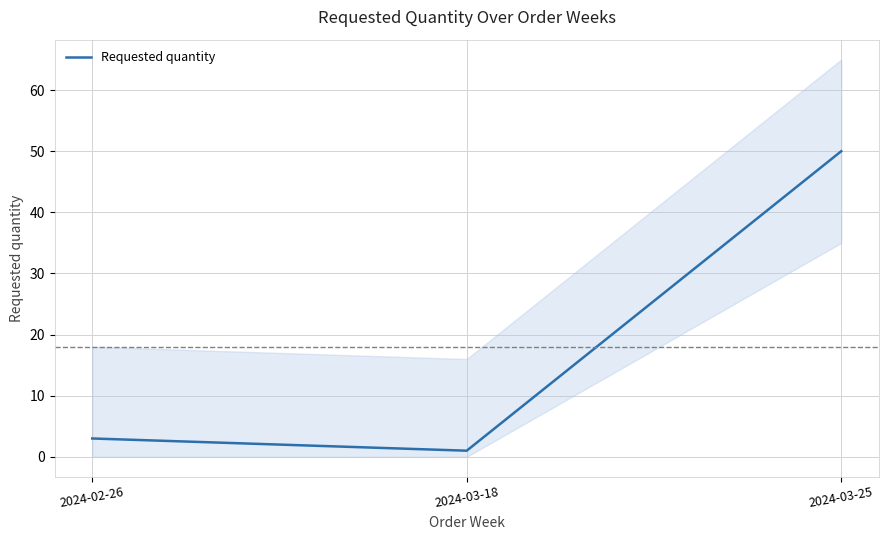

What position from the right is 2024-03-25?

1